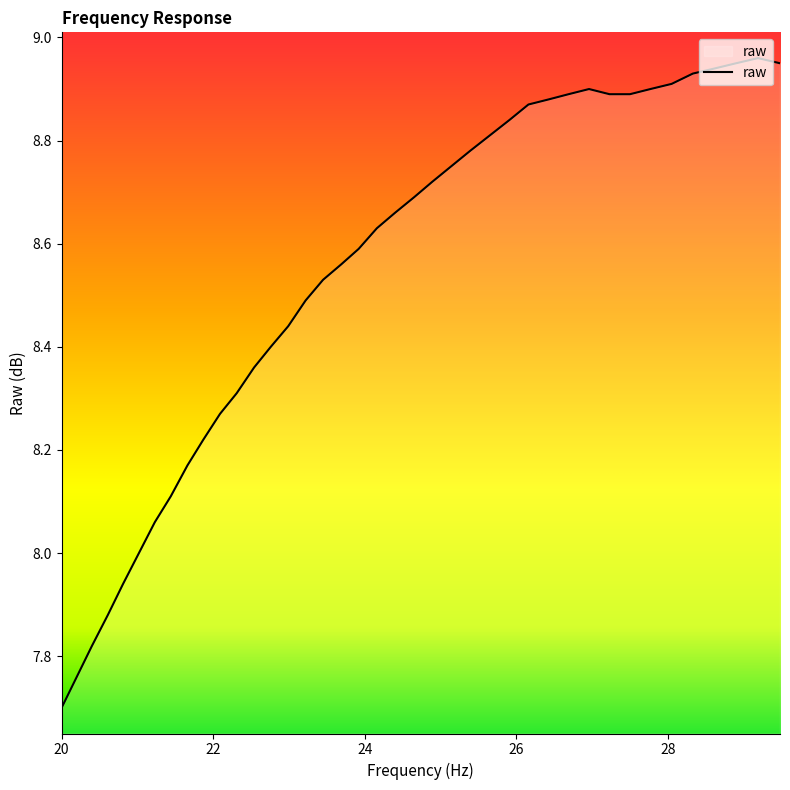

What is the minimum value shown in the chart?

7.7